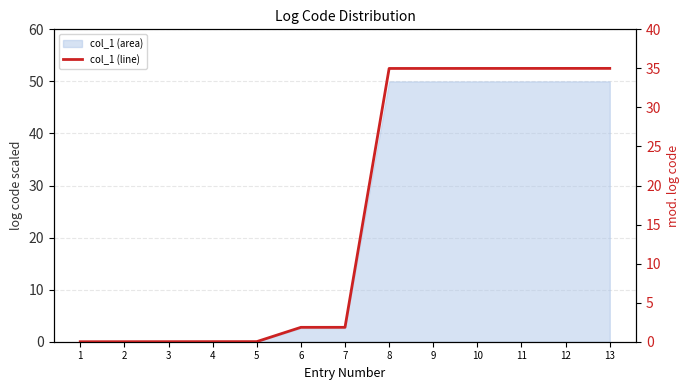

Reading left to right, list all the values displayed in this chart.

1=0.0	2=0.0	3=0.0	4=0.0	5=0.0	6=1.8	7=1.8	8=35.0	9=35.0	10=35.0	11=35.0	12=35.0	13=35.0